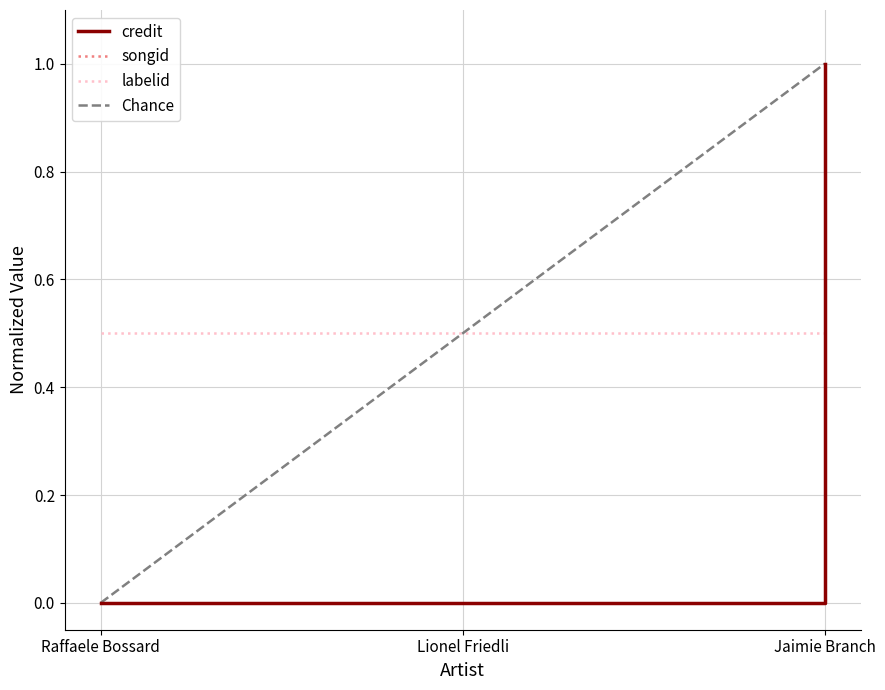

Count the credit values in the range 0 to 1.

3